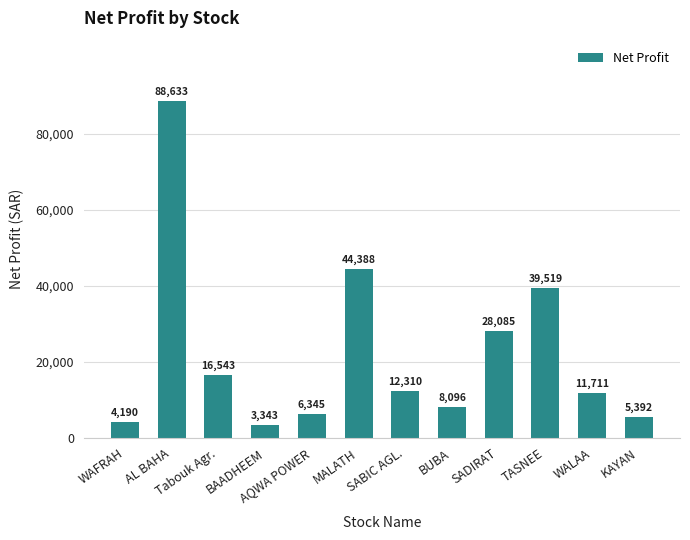

How many bars are there in total?

12